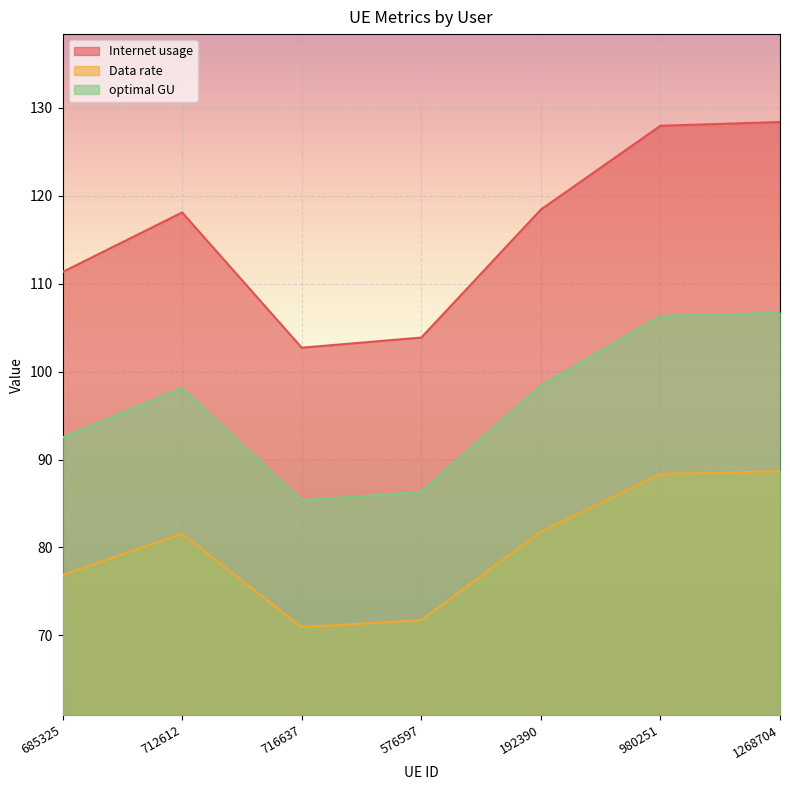

In optimal GU, how many points are lower than both neighbors (excluding endpoints)?

1